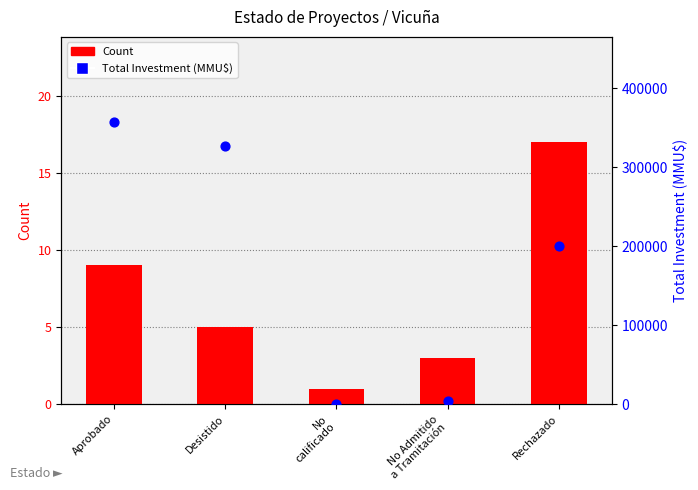

What is the total value across all series at No
calificado?

101